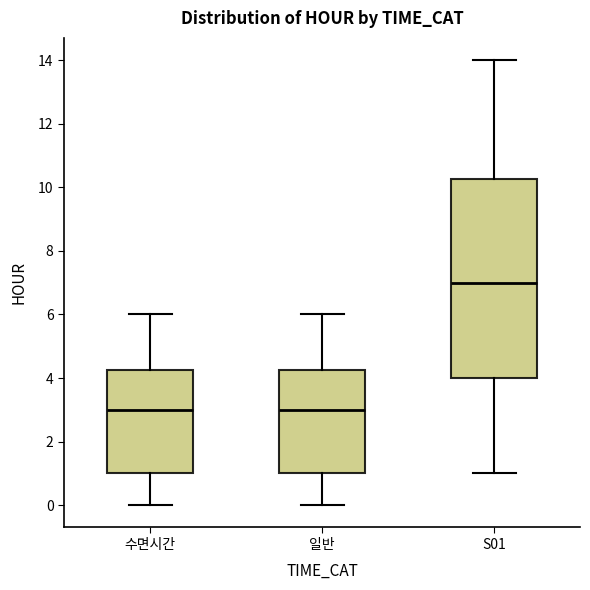

Where does the upper whisker of the box for S01 end on the y-axis? The values are not printed on the chart, so give them approximately, as read against the axis.

14.0